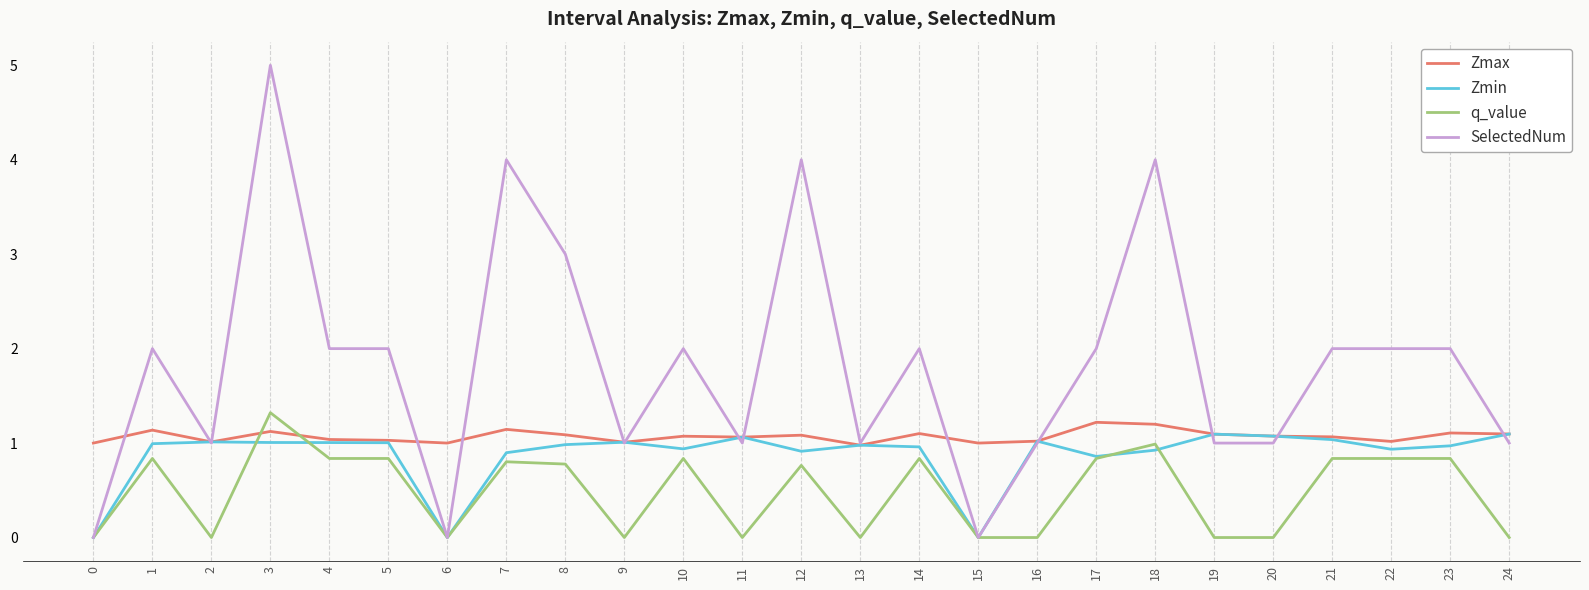

True or false: SelectedNum has a value of 3.0 at 1.

False